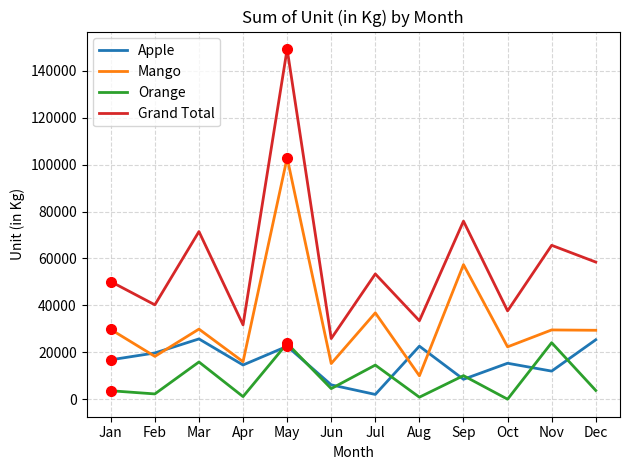

True or false: Apple has more than 0 points higher than both neighbors.

True